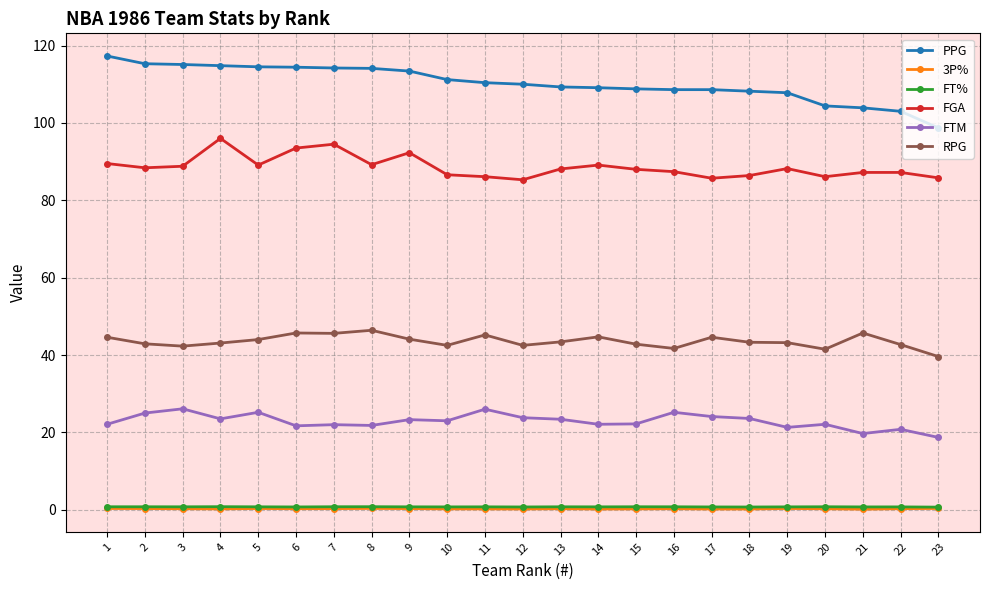

Which series has the largest total across all categories?

PPG